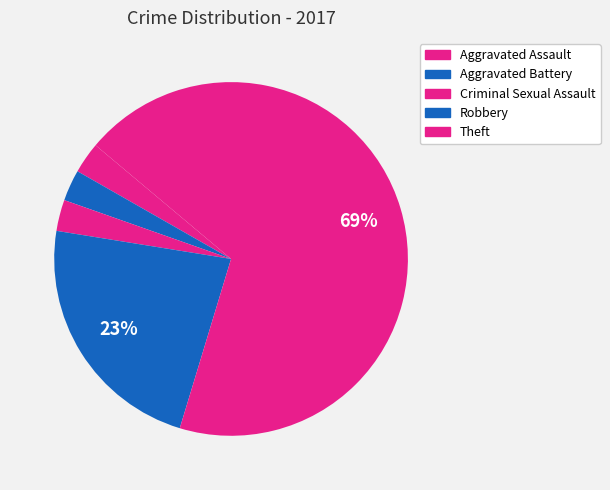

How many segments does this pie chart have?

5